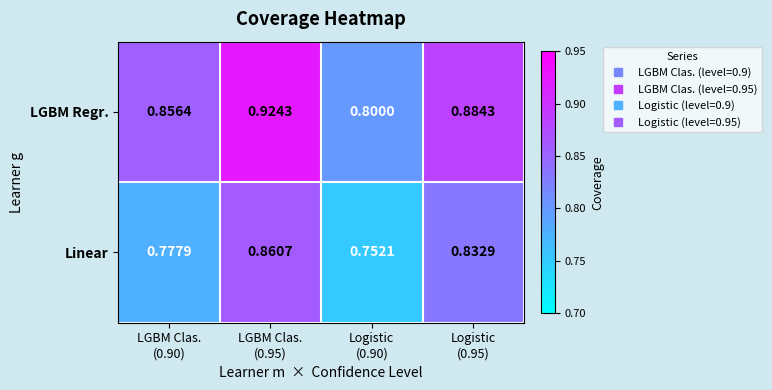

What is the smallest value displayed?

0.8